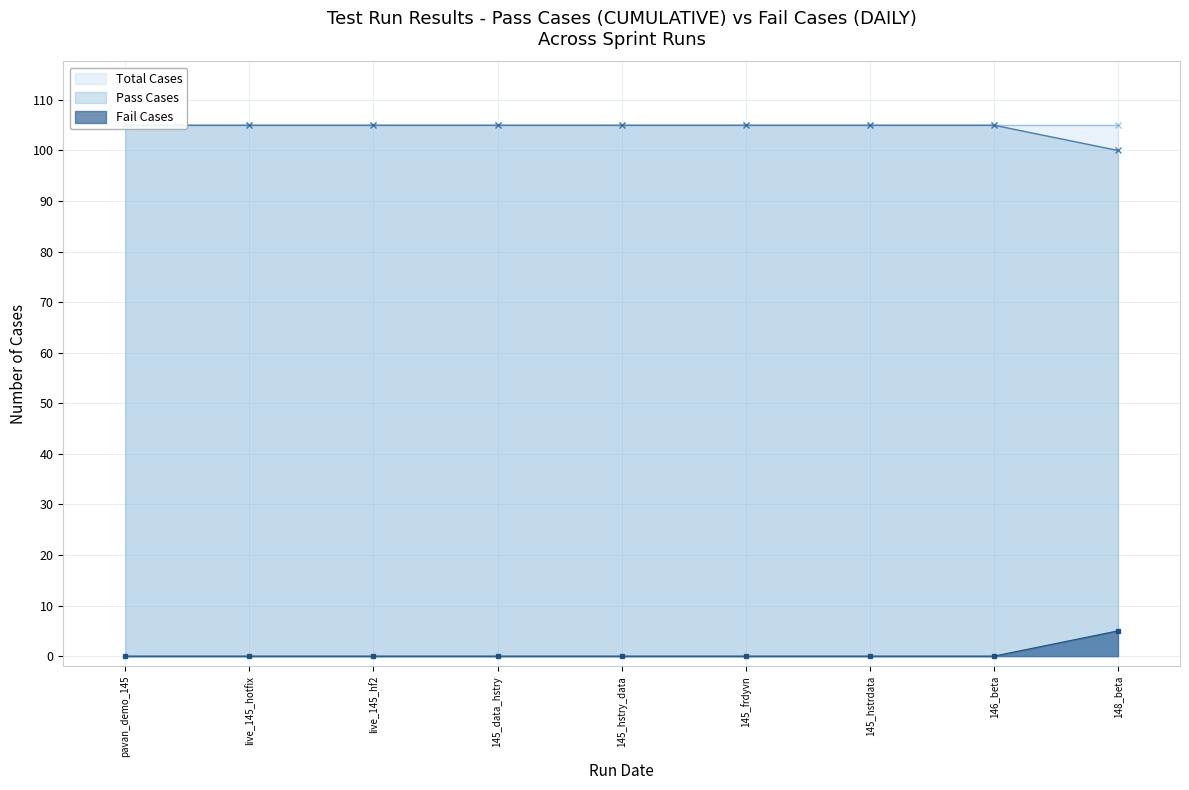

At which label does Fail Cases reach its peak?

148_beta